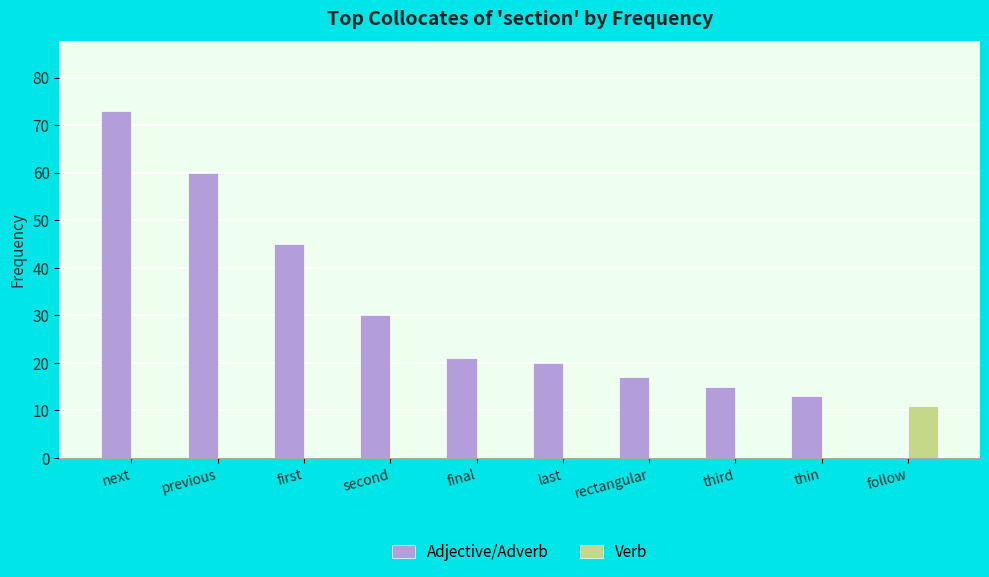

Reading left to right, transcribe all the data shown in this chart.

Adjective/Adverb: 73	60	45	30	21	20	17	15	13	0
Verb: 0	0	0	0	0	0	0	0	0	11